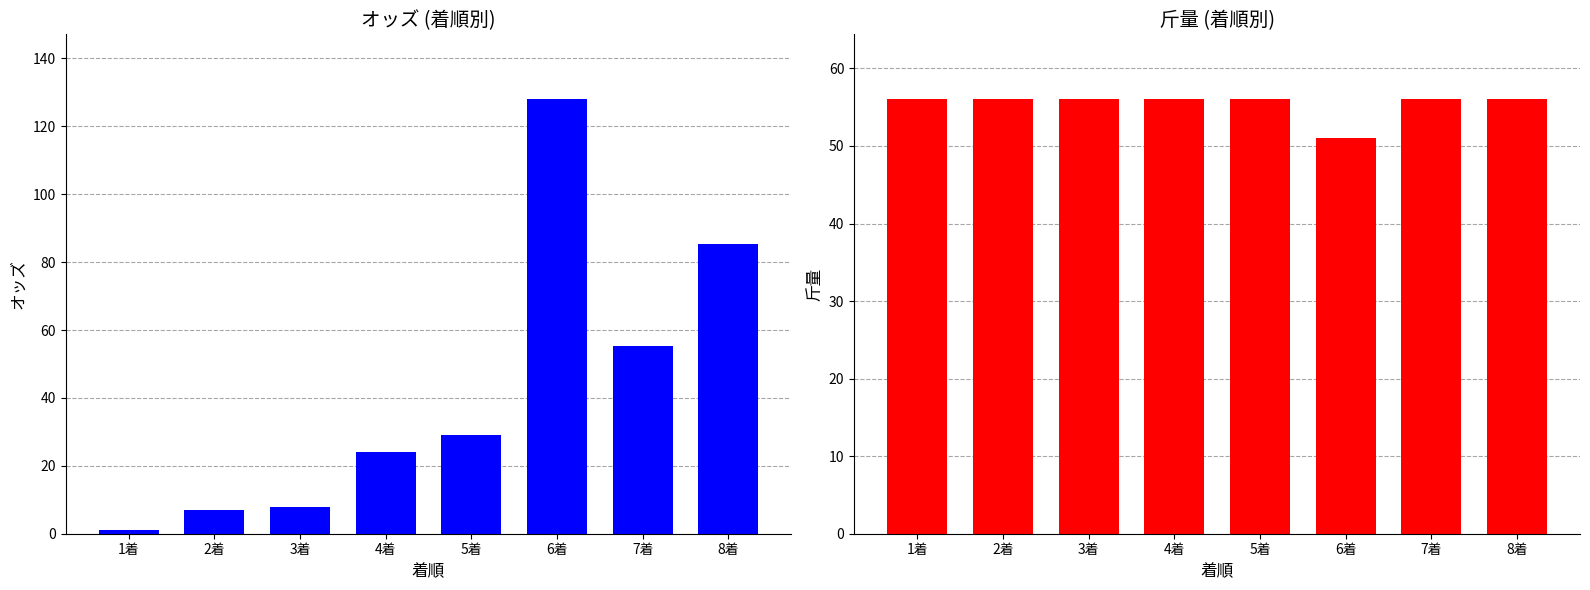

Reading left to right, list all the values displayed in this chart.

オッズ: 1.2	6.9	7.8	24.2	29.0	127.9	55.3	85.4
斤量: 56.0	56.0	56.0	56.0	56.0	51.0	56.0	56.0